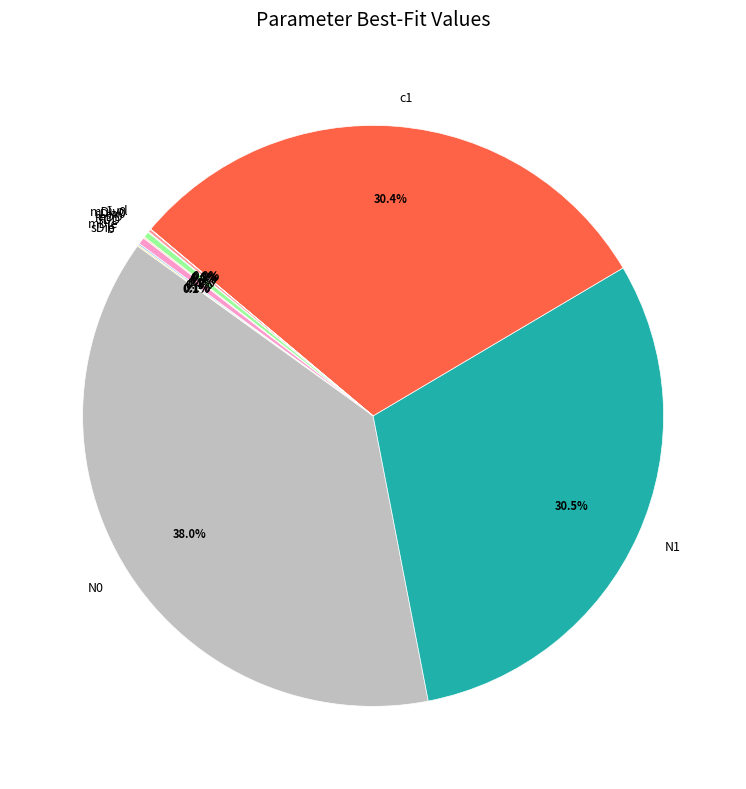

Is N0 the majority of the pie?

No